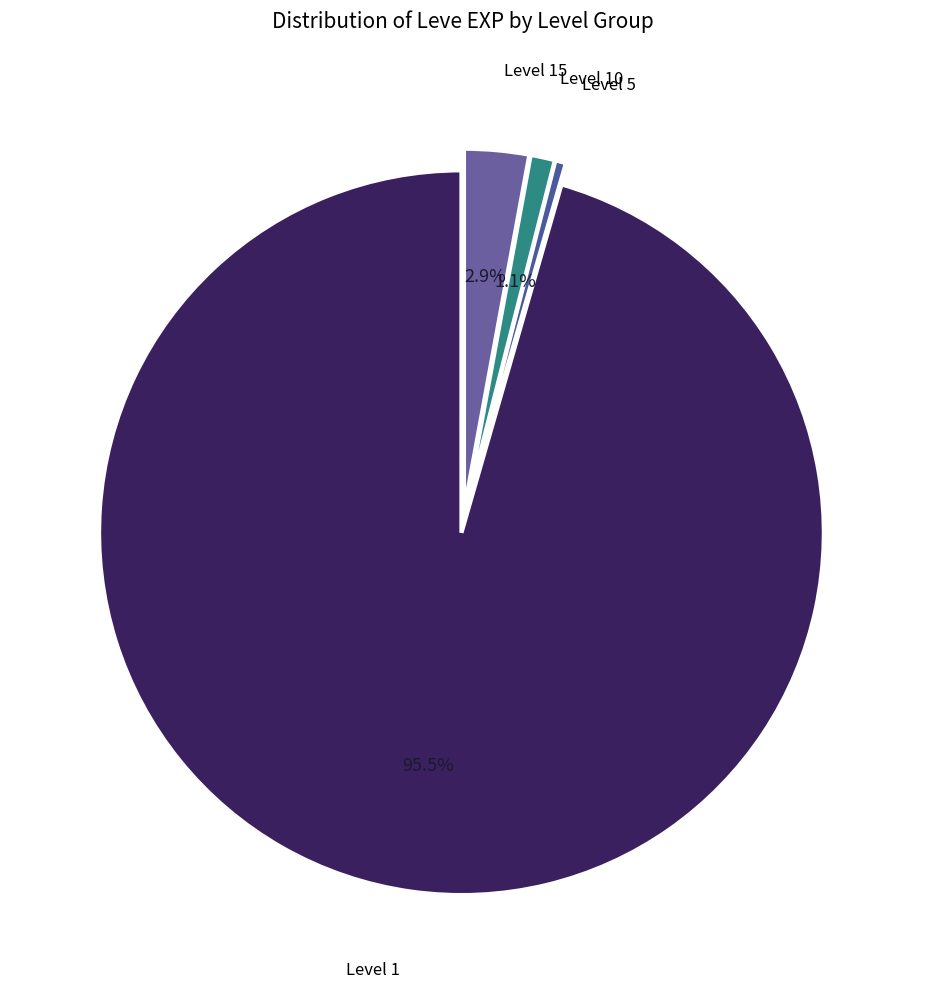

How many slices are in this pie chart?

4